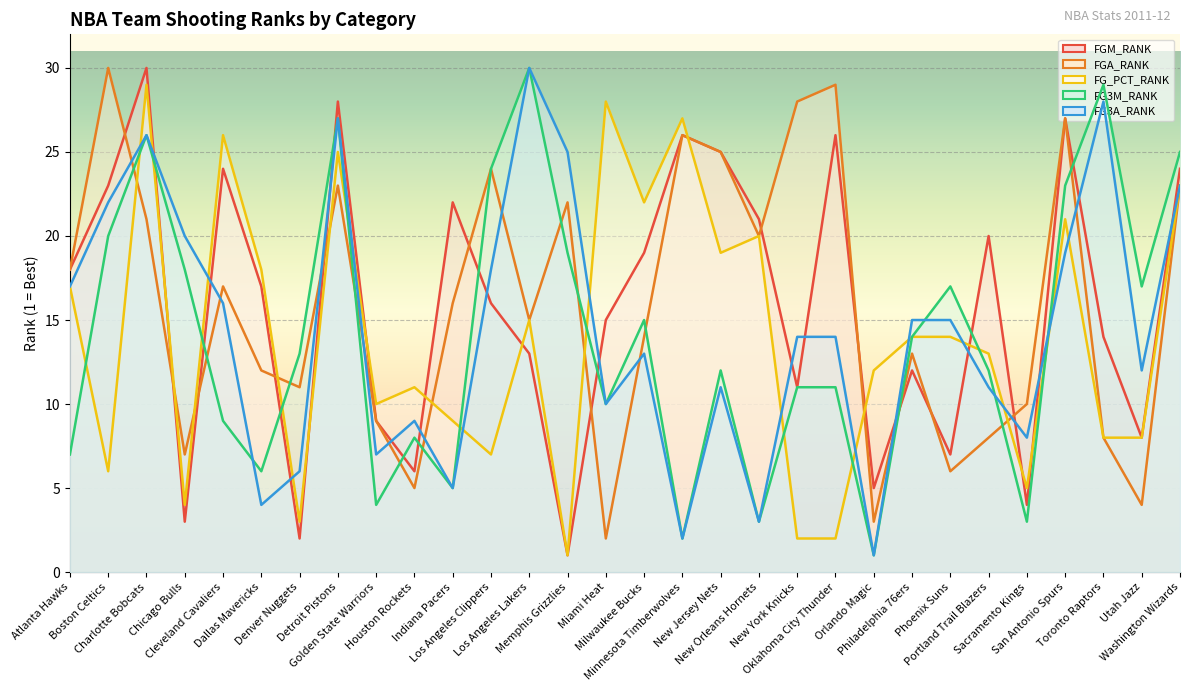

Does the chart display data point markers on the line(s)?

No